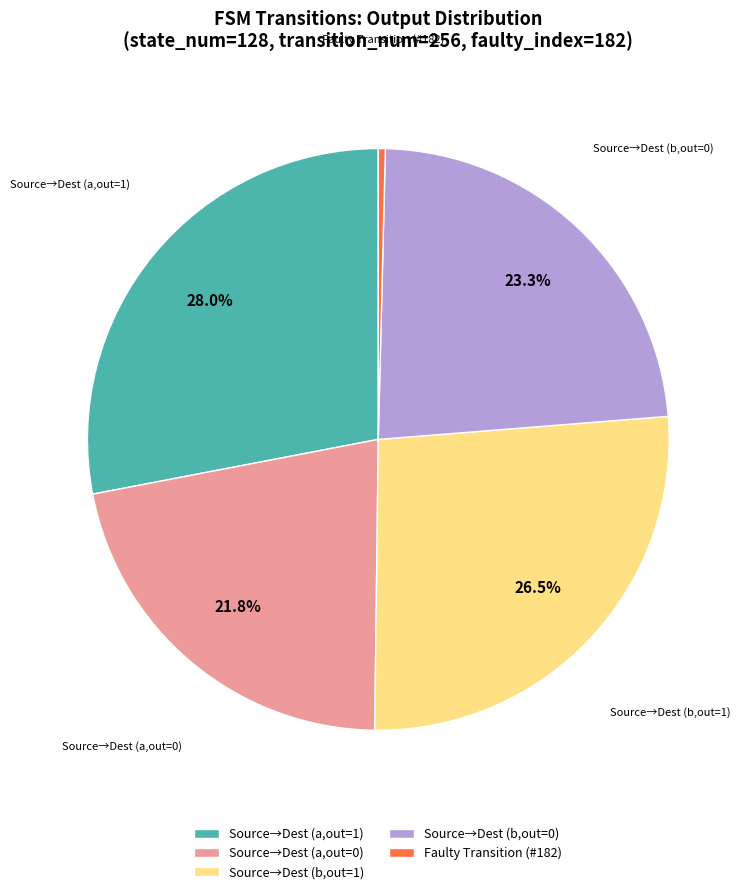

Is there any slice that represents more than half of the pie?

No